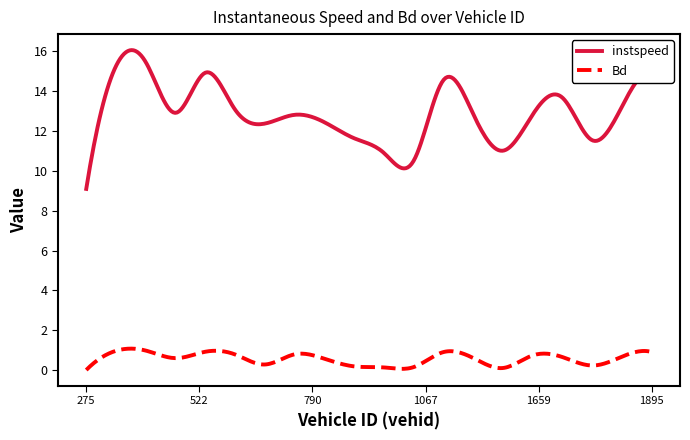

Does the chart display data point markers on the line(s)?

No